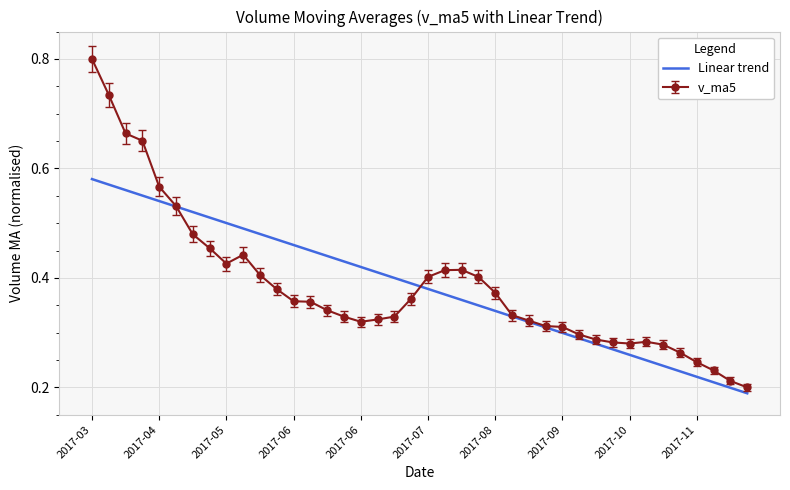

What is the greatest value displayed?

0.8